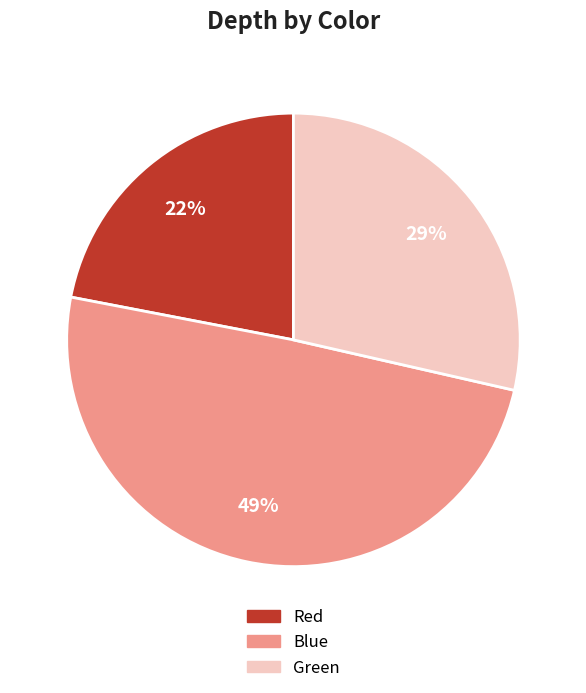

What is the smallest slice in the pie chart?

Red